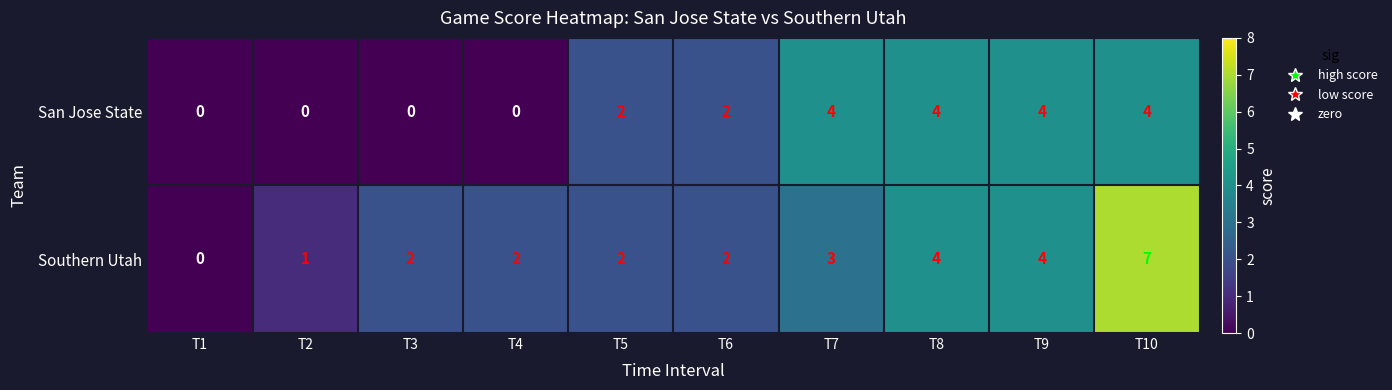

What is the sum of the Southern Utah values at T10 and T5?

9